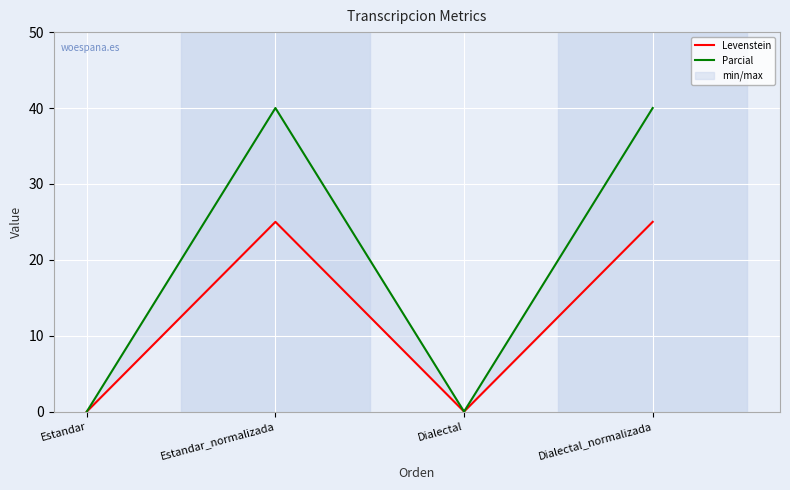

What is the label of the 1st point from the left?

Estandar